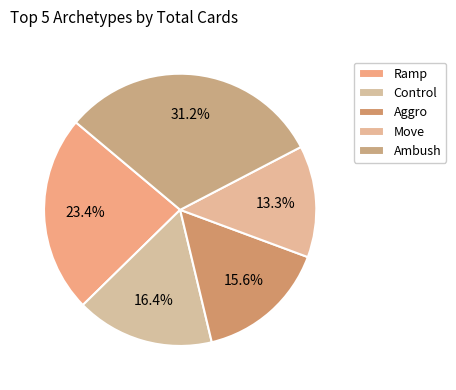

How many segments does this pie chart have?

5